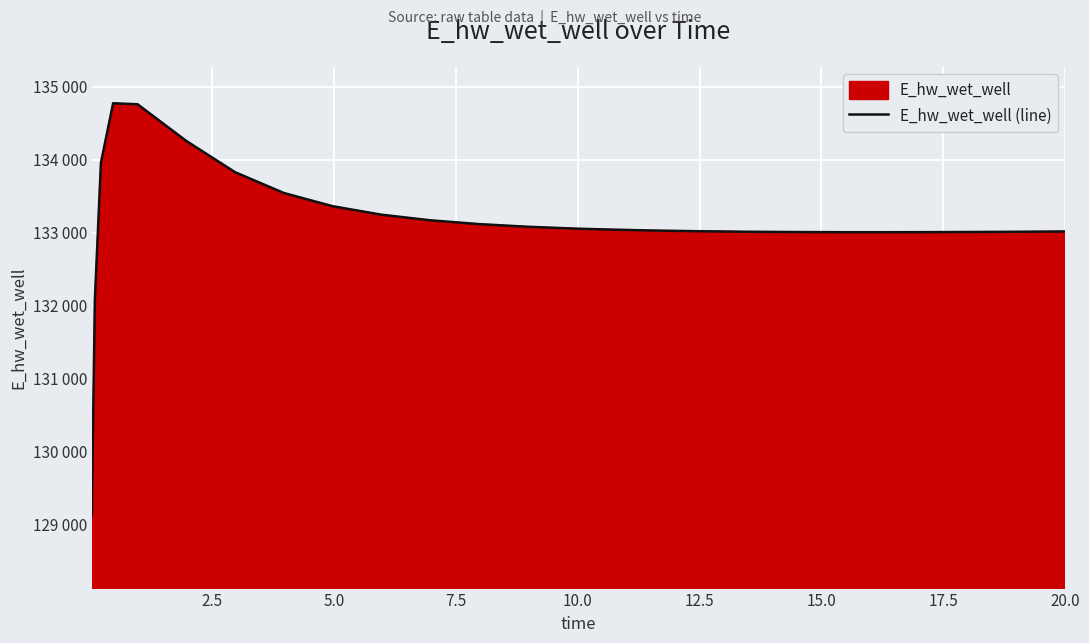

What is the difference between the maximum and minimum values?

5648.9